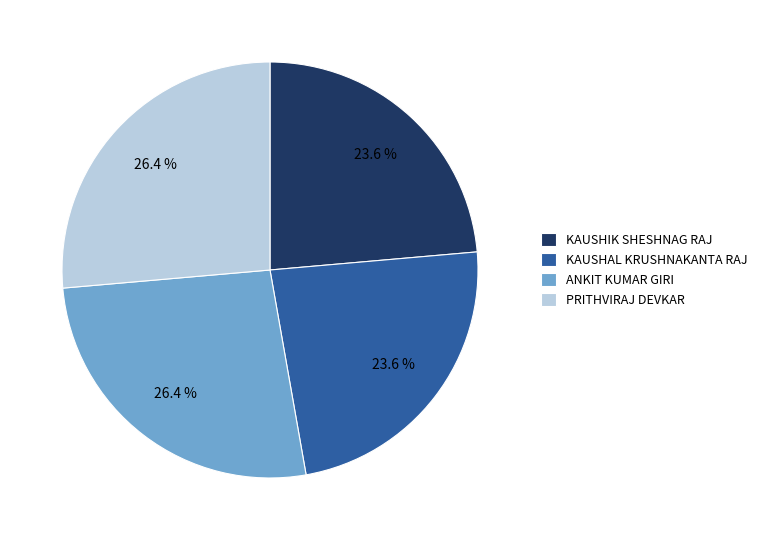

What is the ratio of the value at ANKIT KUMAR GIRI to the value at PRITHVIRAJ DEVKAR?

1.0